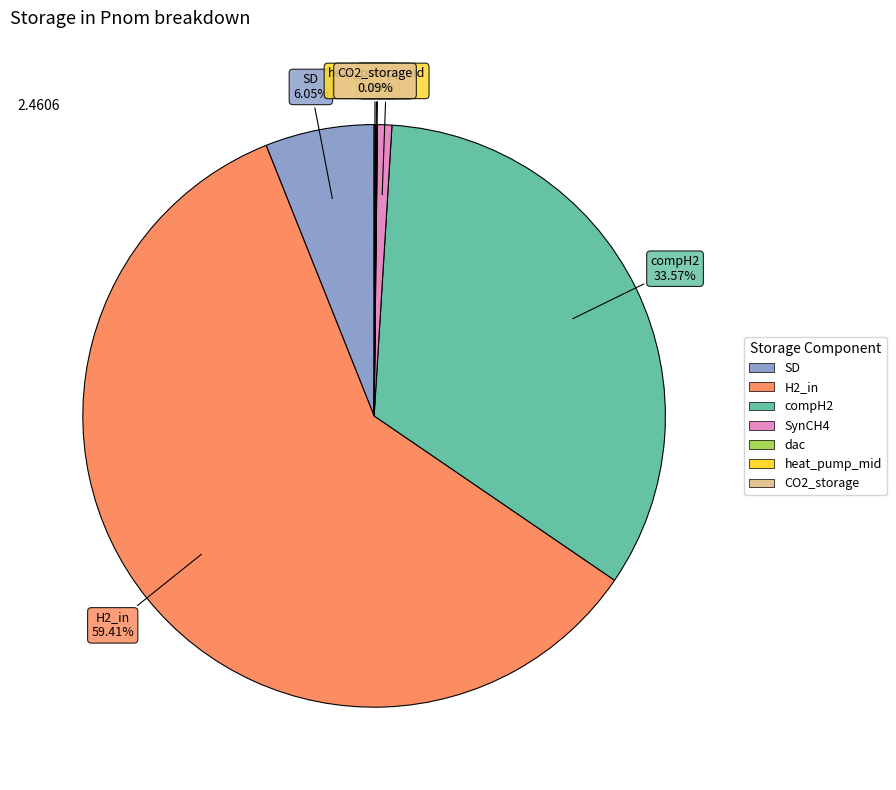

Which slice is the largest?

H2_in